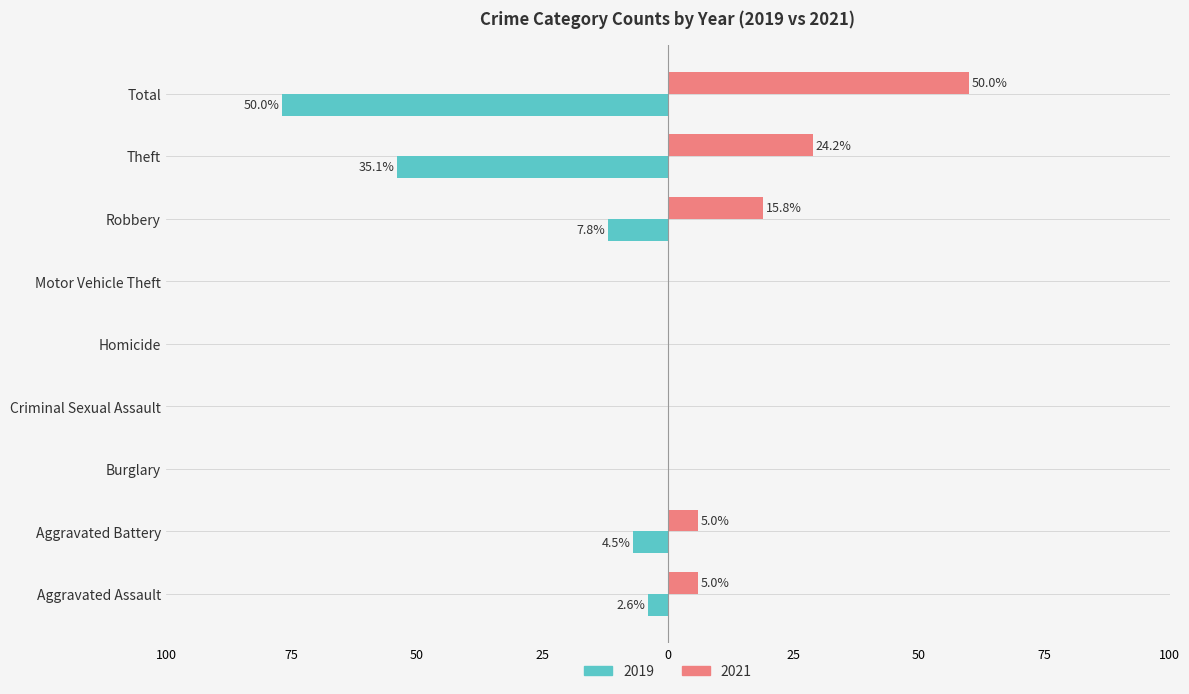

What are all the series names shown in the legend?

2019, 2021